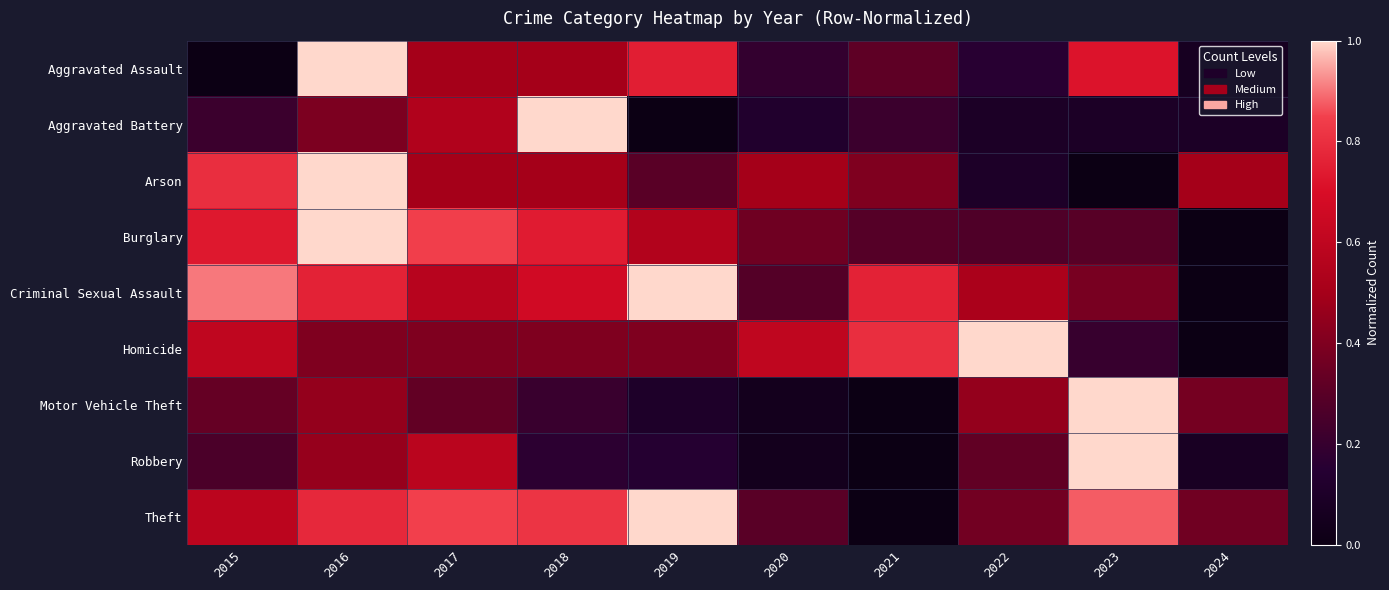

Reading left to right, transcribe all the data shown in this chart.

Aggravated Assault: 2015=0.0	2016=1.0	2017=0.5	2018=0.5	2019=0.8	2020=0.2	2021=0.3	2022=0.2	2023=0.7	2024=0.1
Aggravated Battery: 2015=0.2	2016=0.4	2017=0.5	2018=1.0	2019=0.0	2020=0.1	2021=0.2	2022=0.1	2023=0.1	2024=0.1
Arson: 2015=0.8	2016=1.0	2017=0.5	2018=0.5	2019=0.3	2020=0.5	2021=0.4	2022=0.1	2023=0.0	2024=0.5
Burglary: 2015=0.7	2016=1.0	2017=0.8	2018=0.7	2019=0.6	2020=0.4	2021=0.3	2022=0.3	2023=0.3	2024=0.0
Criminal Sexual Assault: 2015=0.9	2016=0.8	2017=0.6	2018=0.7	2019=1.0	2020=0.3	2021=0.8	2022=0.5	2023=0.4	2024=0.0
Homicide: 2015=0.6	2016=0.4	2017=0.4	2018=0.4	2019=0.4	2020=0.6	2021=0.8	2022=1.0	2023=0.2	2024=0.0
Motor Vehicle Theft: 2015=0.3	2016=0.5	2017=0.3	2018=0.2	2019=0.1	2020=0.0	2021=0.0	2022=0.5	2023=1.0	2024=0.4
Robbery: 2015=0.3	2016=0.5	2017=0.6	2018=0.2	2019=0.1	2020=0.0	2021=0.0	2022=0.3	2023=1.0	2024=0.1
Theft: 2015=0.6	2016=0.8	2017=0.8	2018=0.8	2019=1.0	2020=0.3	2021=0.0	2022=0.4	2023=0.9	2024=0.4